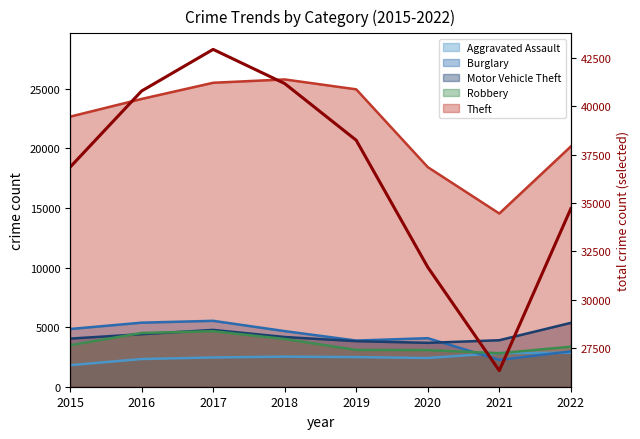

True or false: the data shows 31681 at 2020.

True